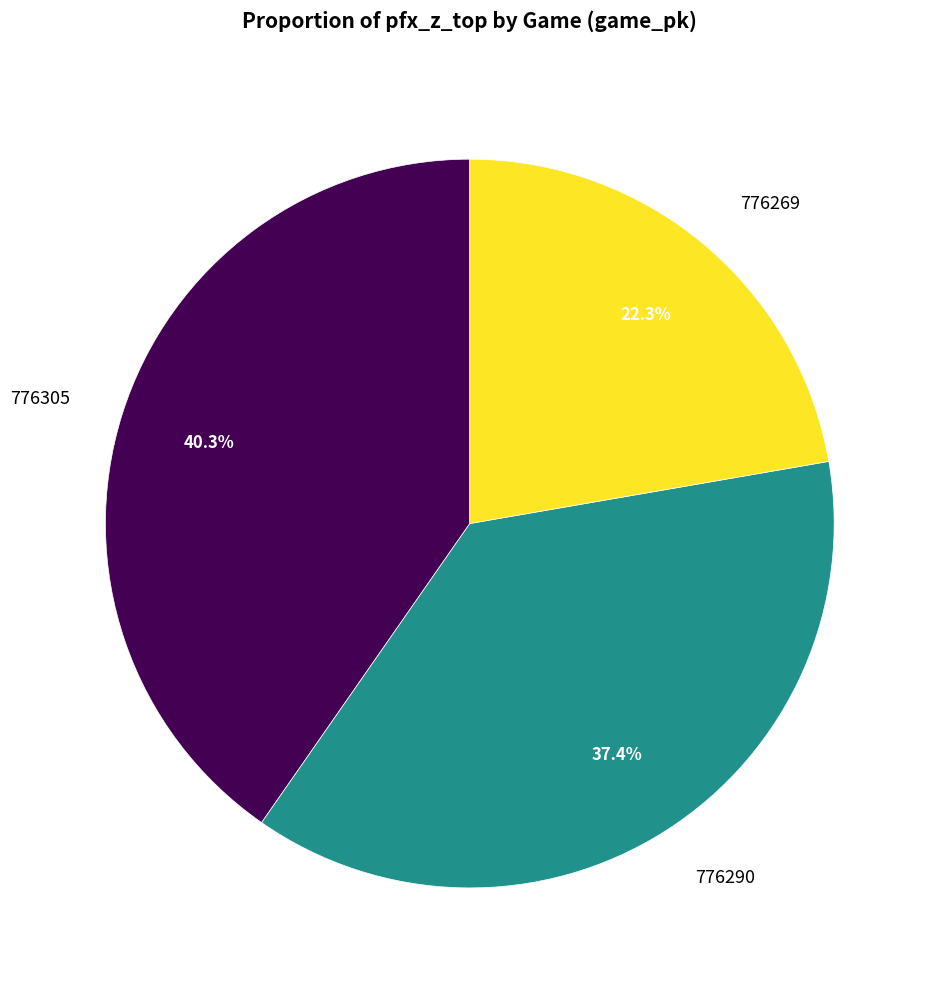

To the nearest percent, what is the average slice percentage?

33%